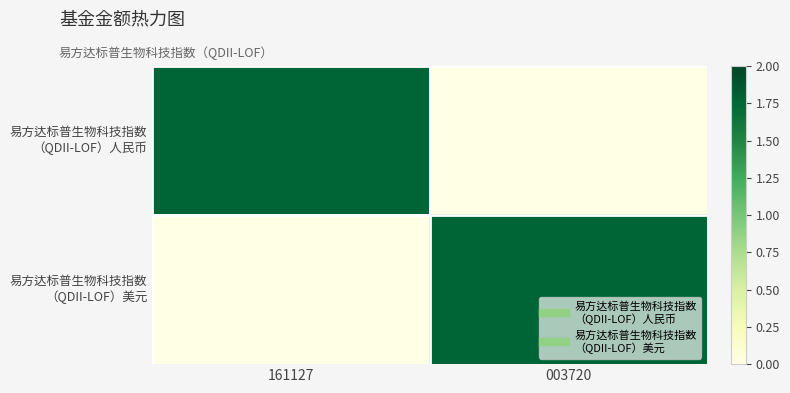

Between 003720 and 161127, which is larger?

161127